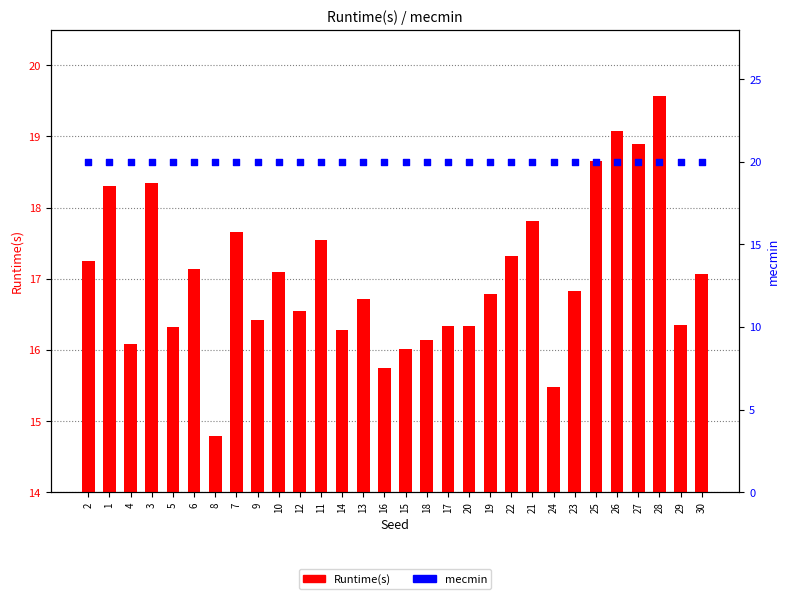

Which series contains the highest Y value?

mecmin